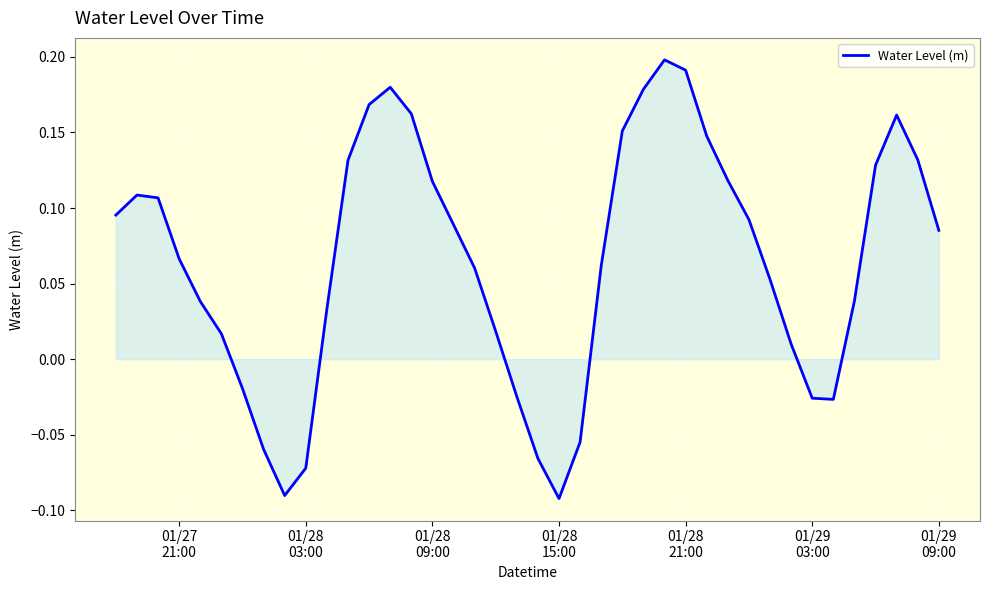

What is the difference between the maximum and minimum values?

0.3